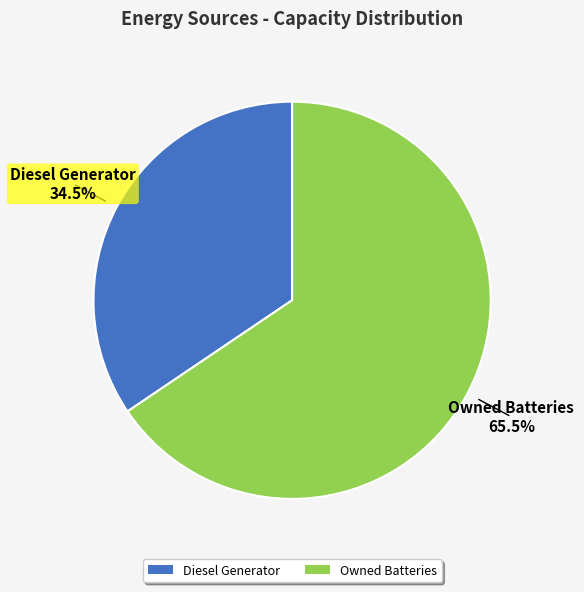

How many segments does this pie chart have?

2